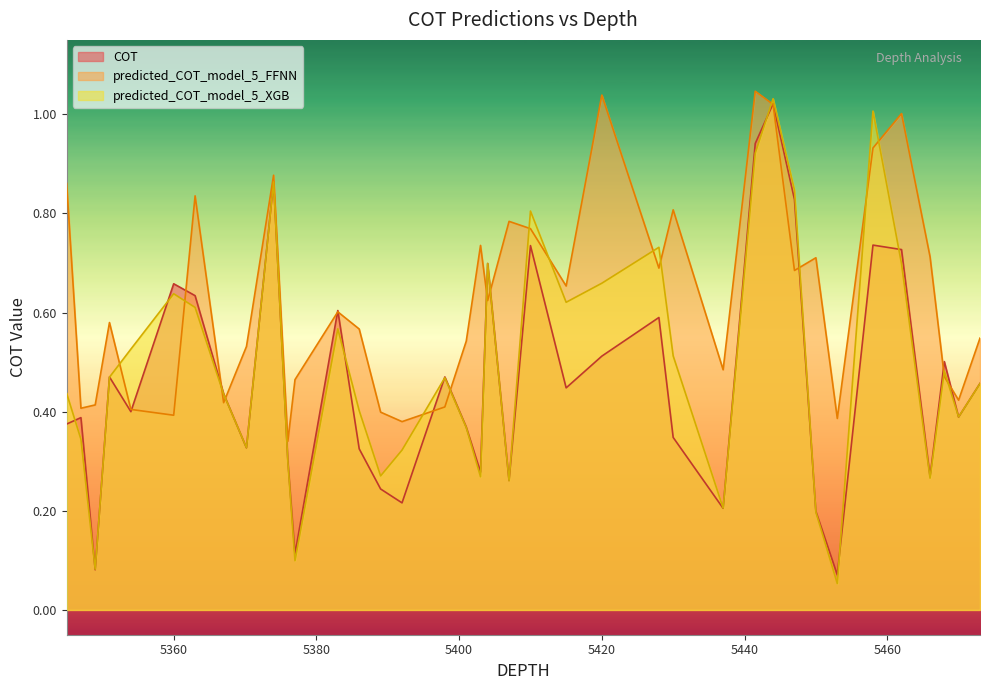

Which series has the widest spread of values?

predicted_COT_model_5_XGB